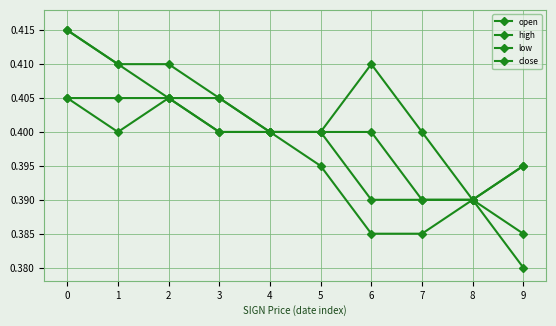

How many lines are shown in the chart?

4